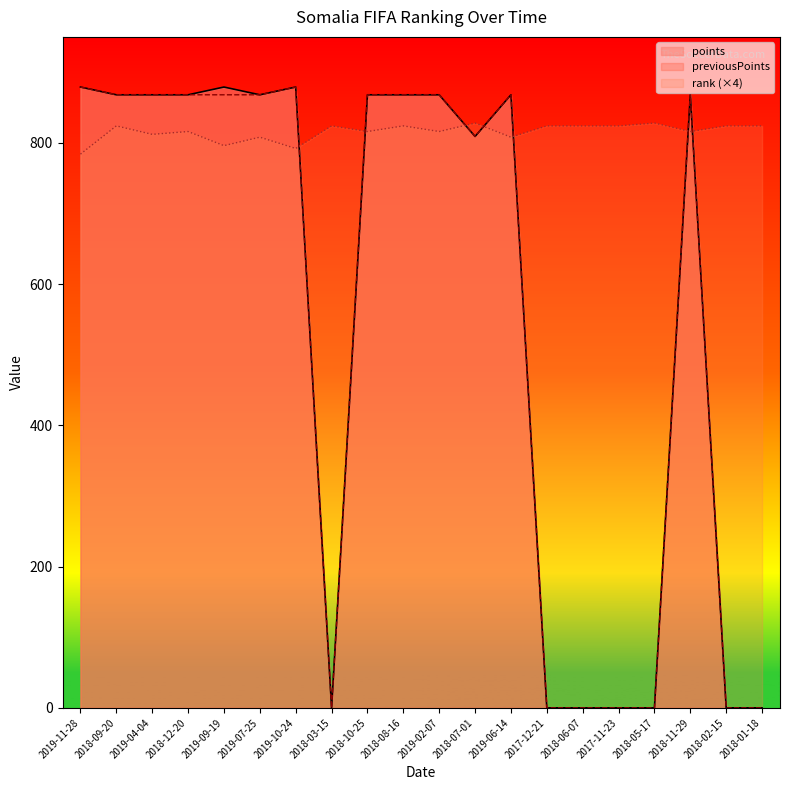

Where is previousPoints nearest to the value 439?

2018-07-01